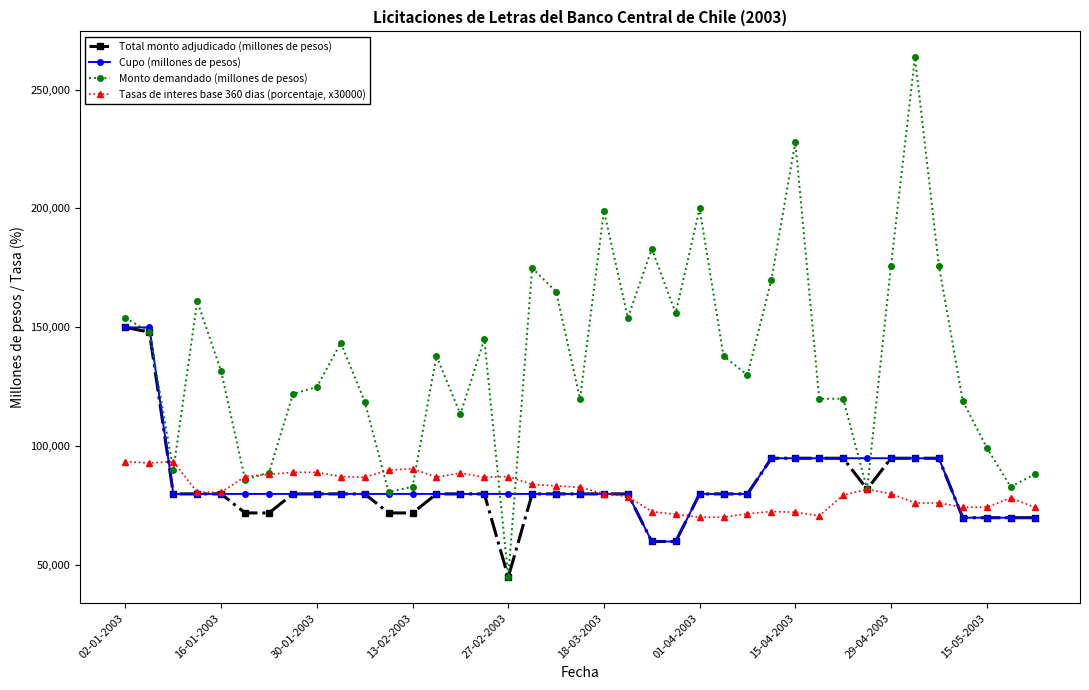

Which series has the widest spread of values?

Monto demandado (millones de pesos)